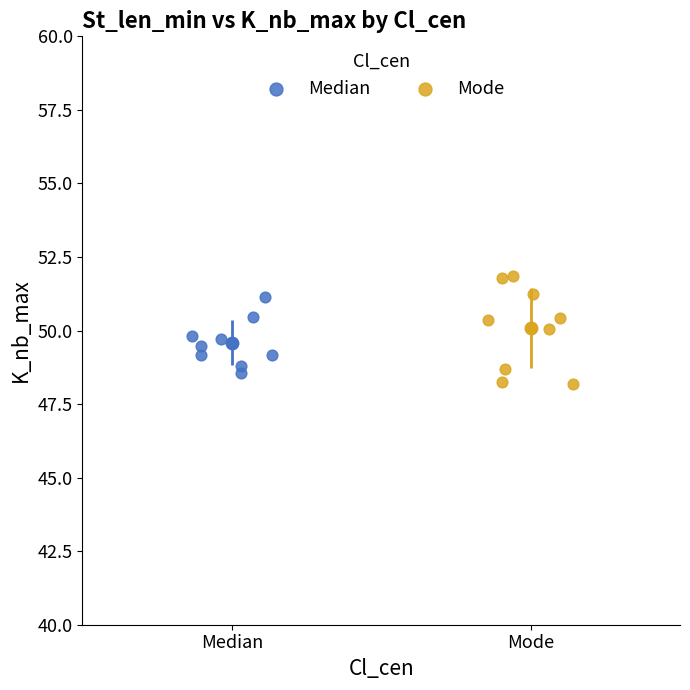

Which series has the widest spread of Y values?

Mode